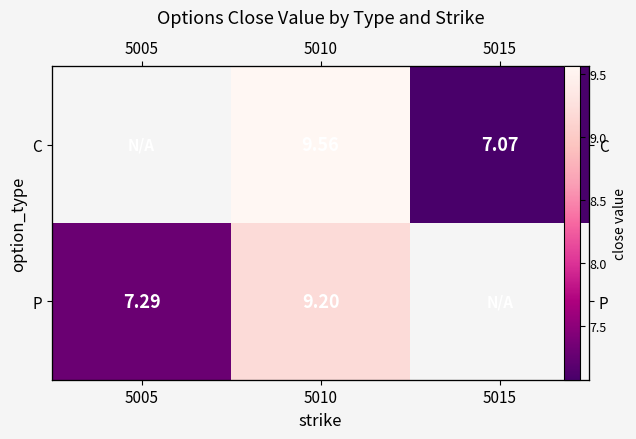

List the labels in order of P value, largest first.

5010, 5015, 5005